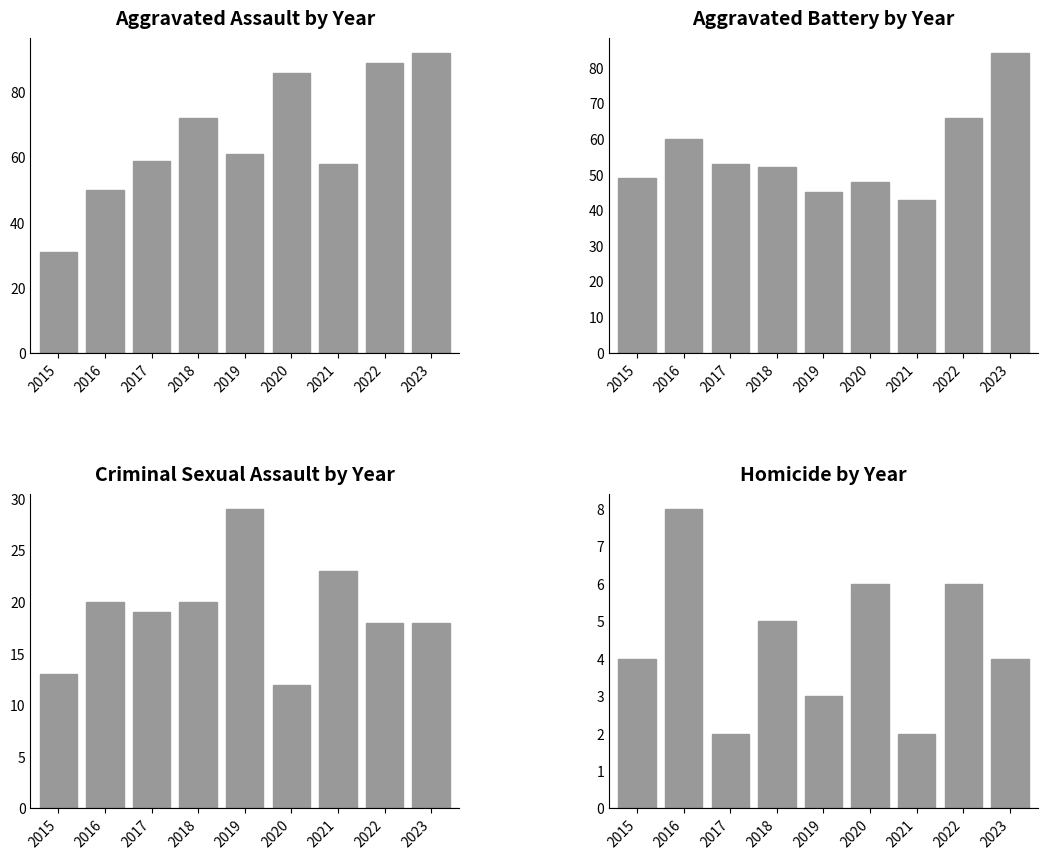

Which series changed the most between 2015 and 2016?

Aggravated Assault